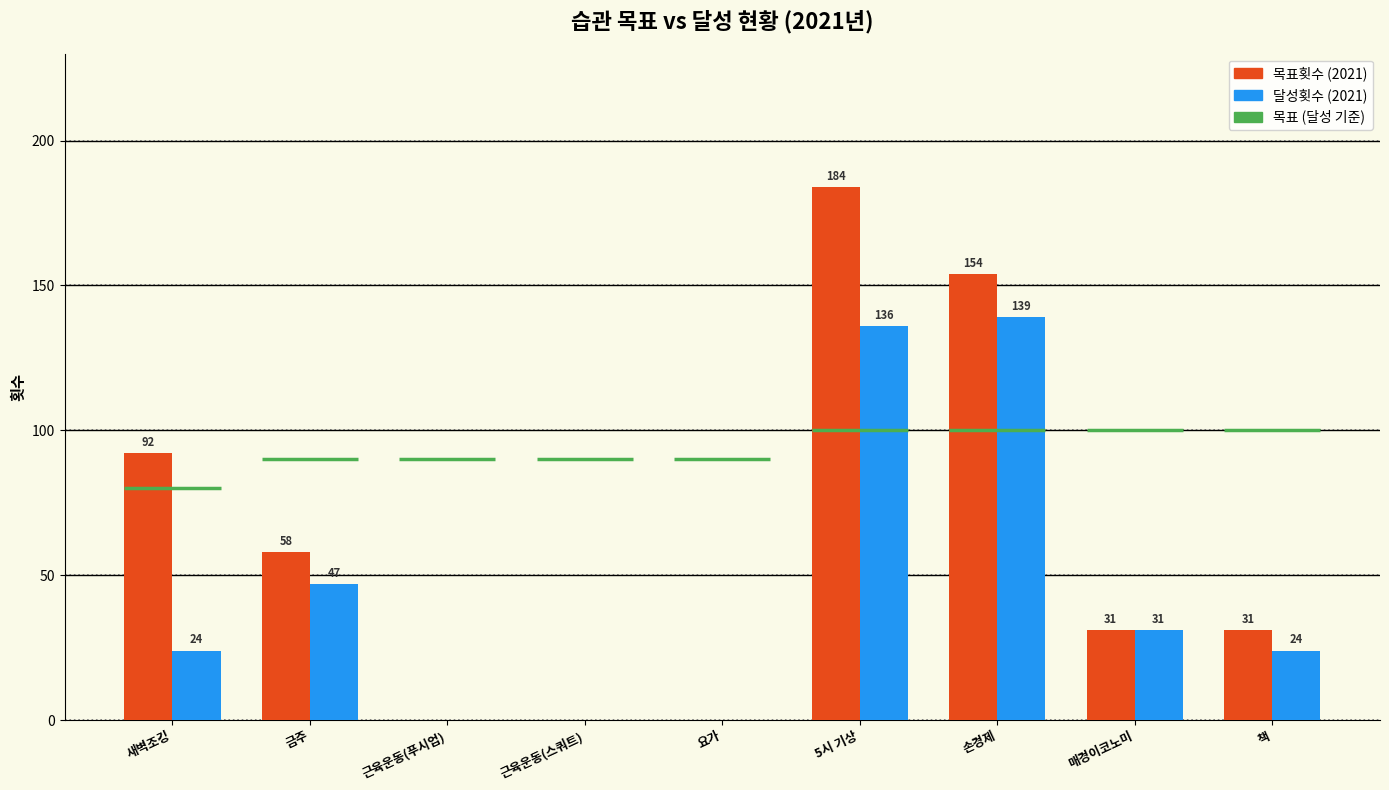

How many values in the 목표횟수 series exceed 31?

4